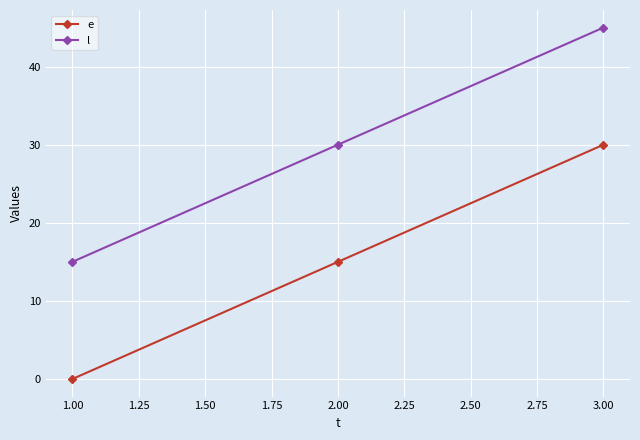

Is it true that l equals 15 at 1.00?

True